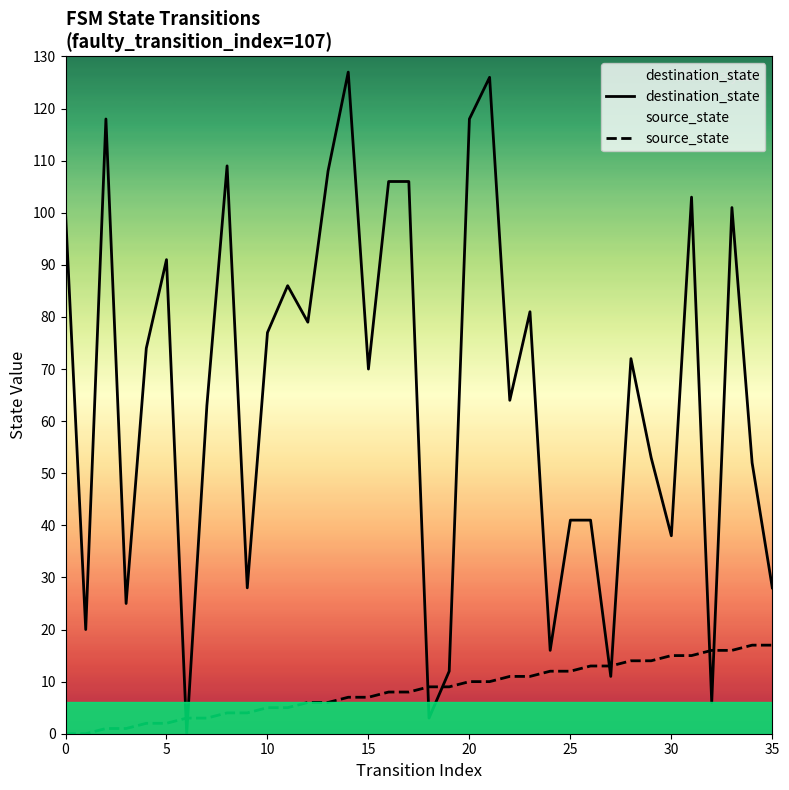

Between 20 and 35, which series saw the biggest shift?

destination_state